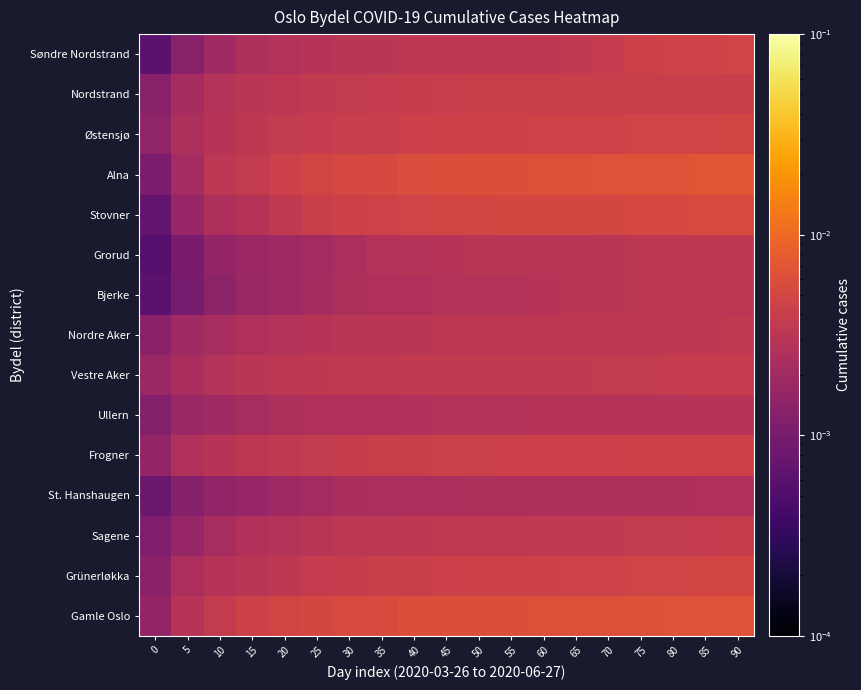

At which category is the sum across all series the highest?

90